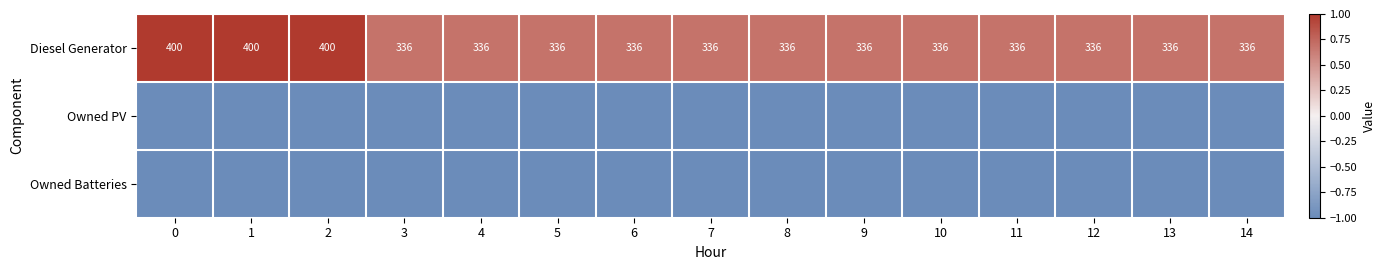

The value of row_1 at 0 is -1.4. True or false?

False